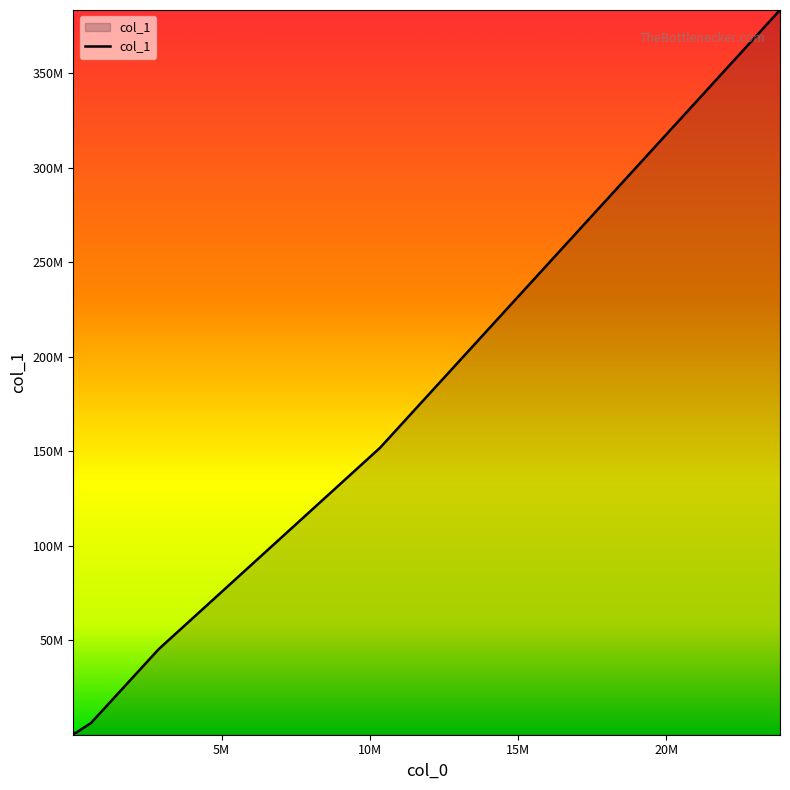

Does the chart display data point markers on the line(s)?

No